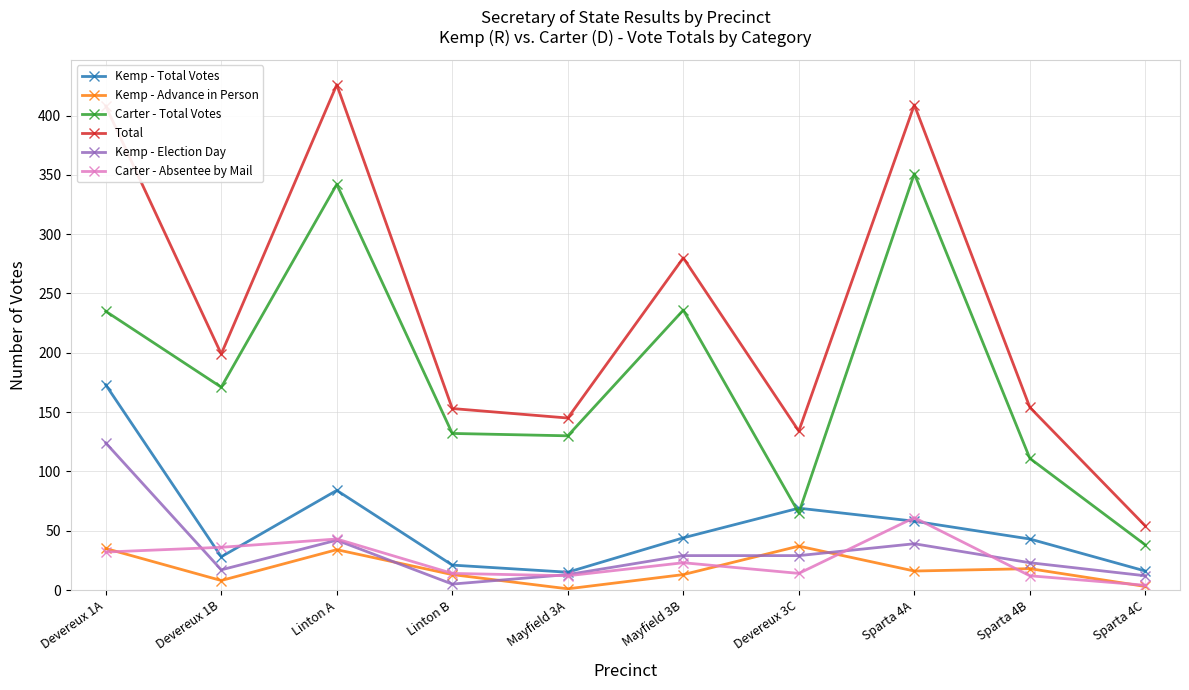

How many lines are shown in the chart?

6